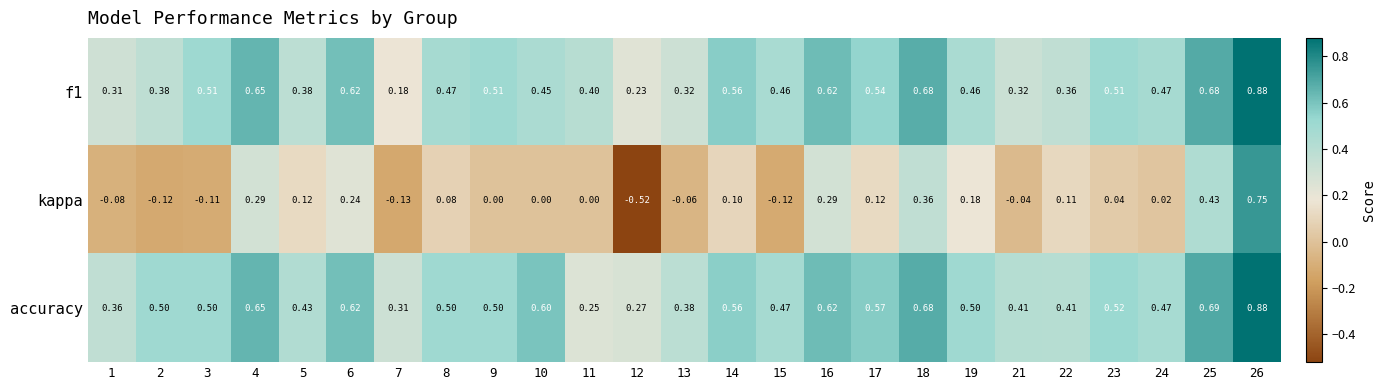

Which series has the widest spread of values?

kappa